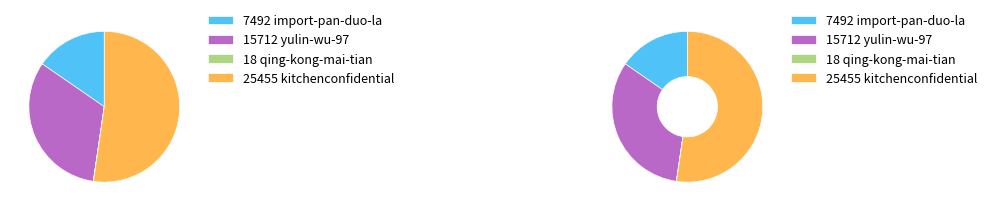

To the nearest percent, what is the difference between the largest and smallest slice percentages?

52%